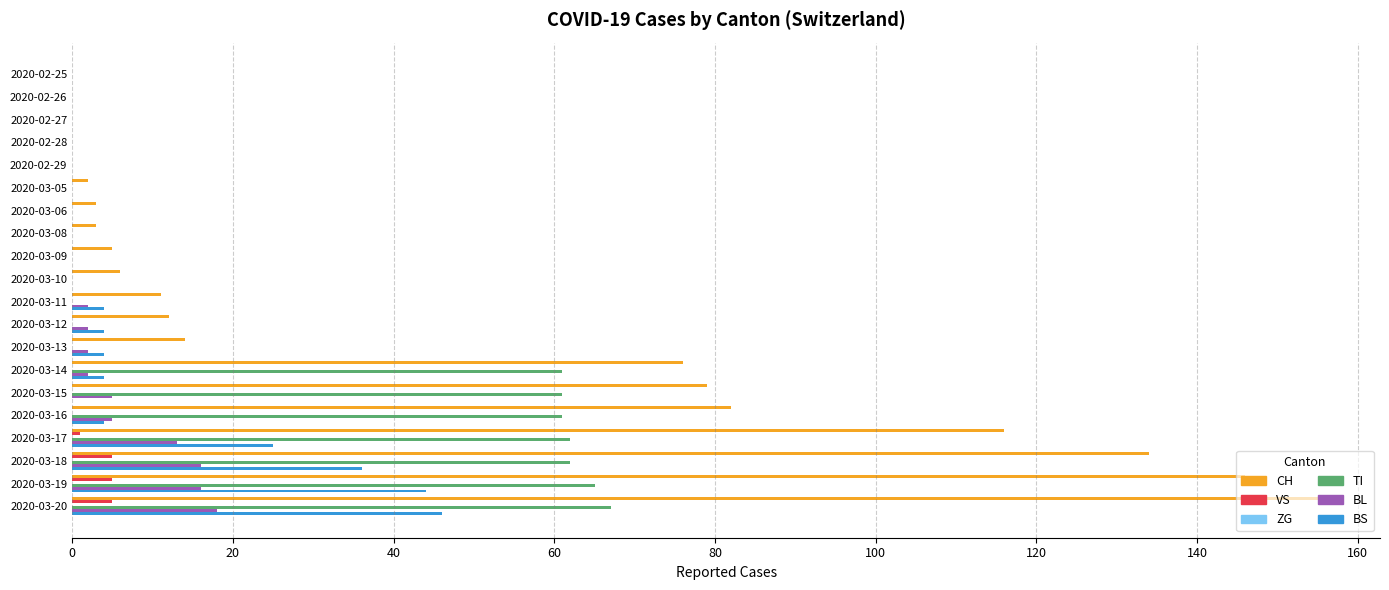

What is the maximum value shown in the chart?

155